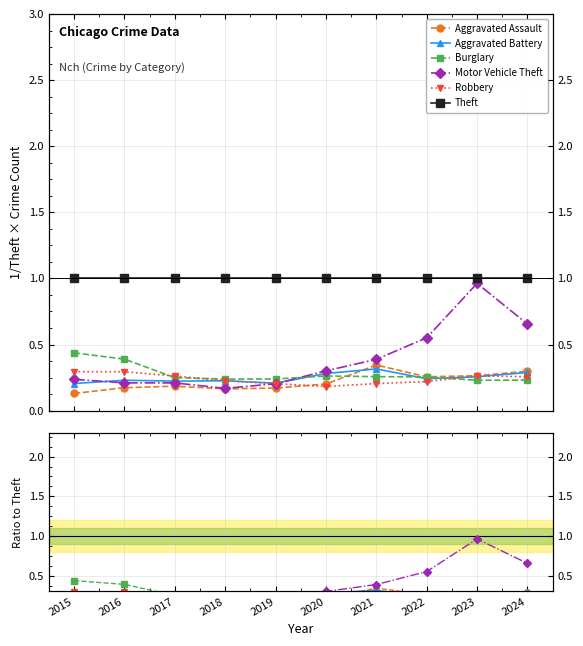

What is the difference between the maximum and minimum values in the Aggravated Battery series?

0.1